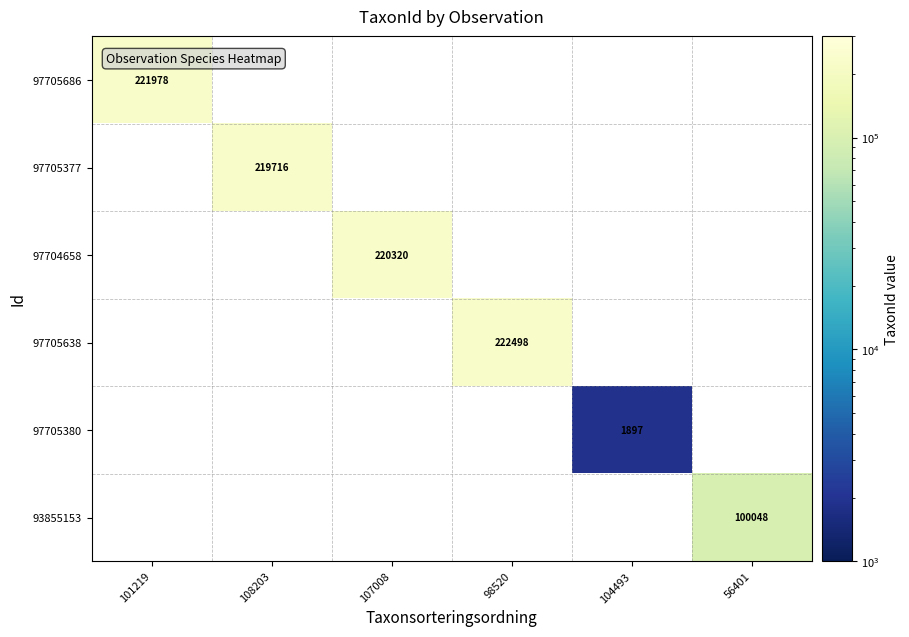

Is it true that 97705638 equals 222498 at 98520?

True